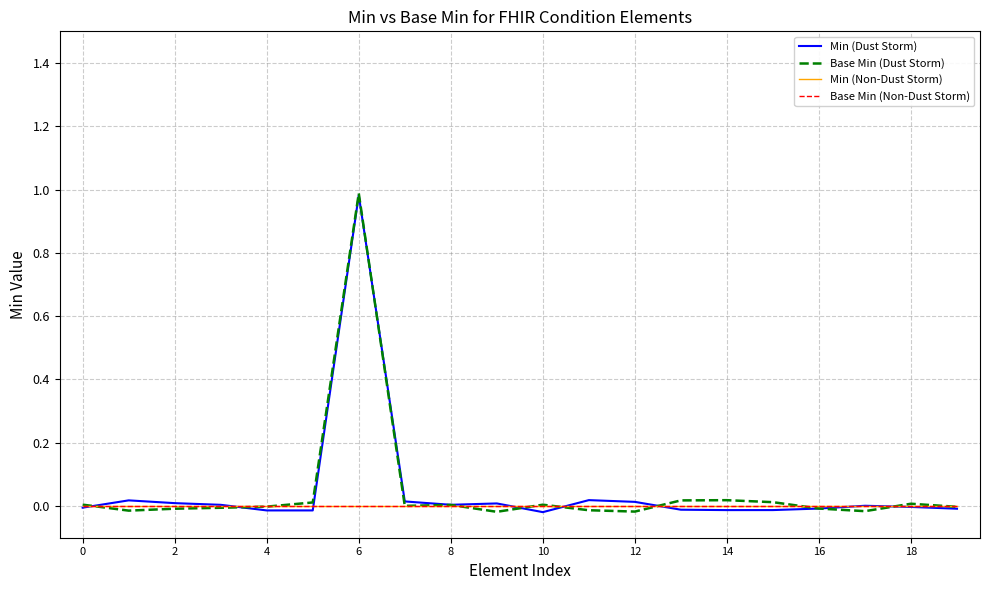

Does the chart have visible grid lines?

Yes